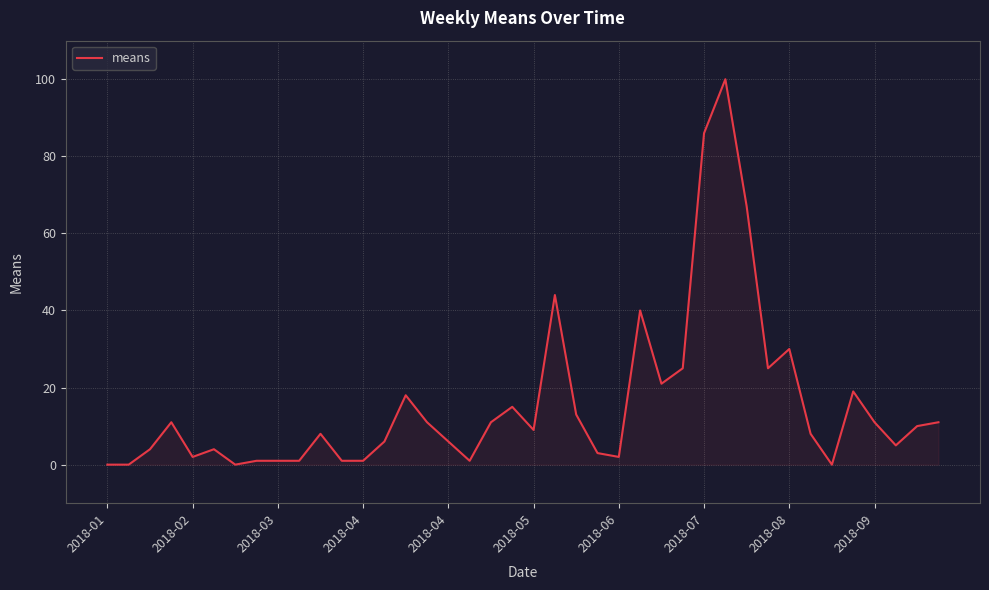

What is the greatest value displayed?

100